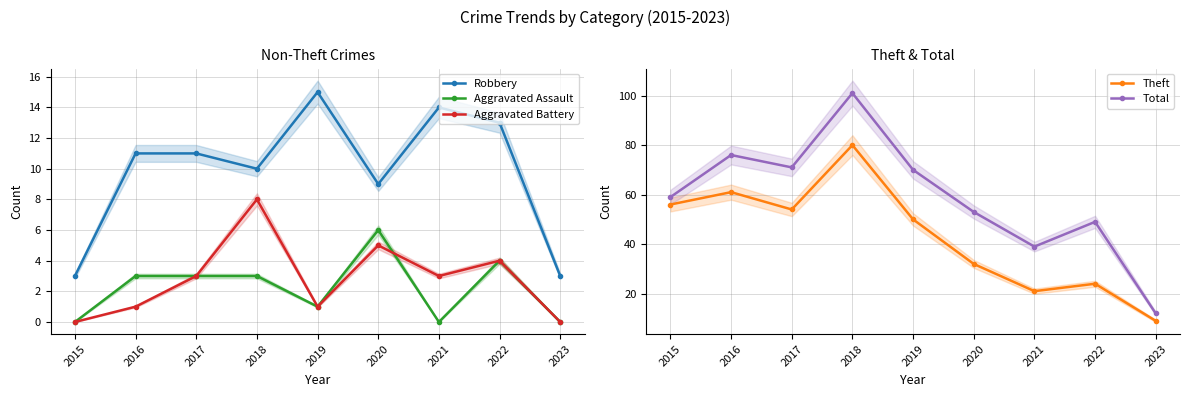

True or false: Total and Theft intersect in this chart.

False